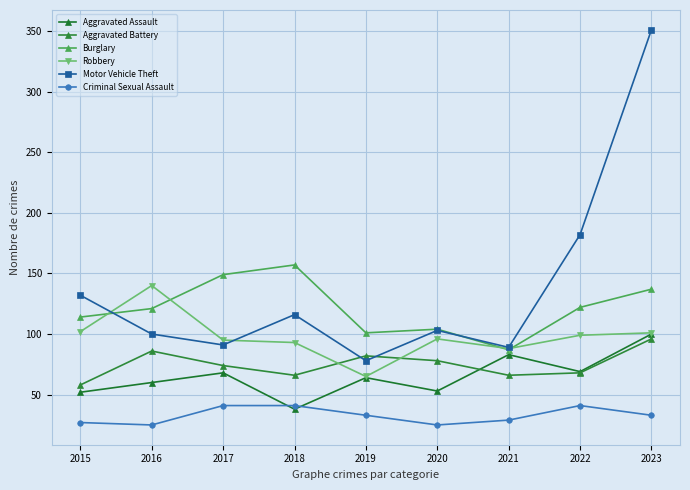

At which label does Criminal Sexual Assault first exceed 33?

2017